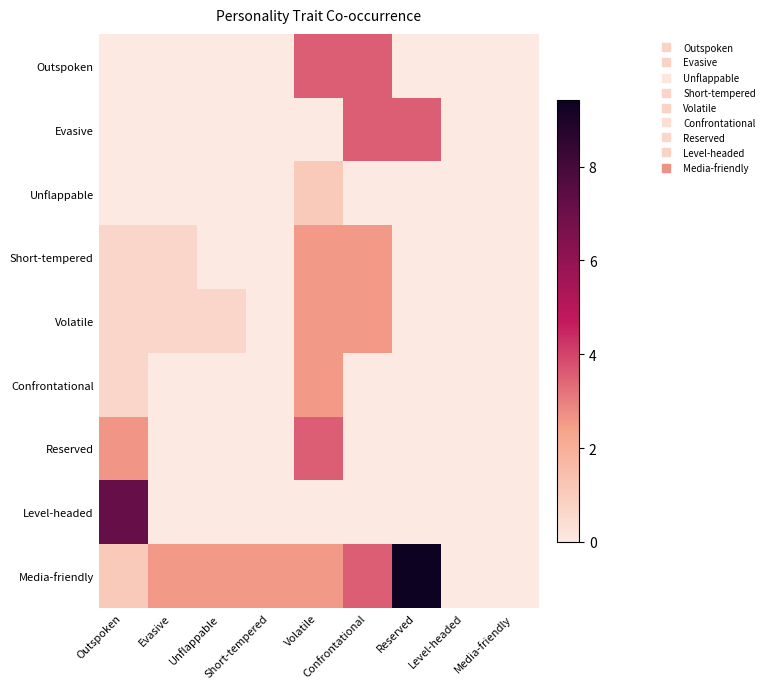

Between Media-friendly and Level-headed, which is larger?

Media-friendly